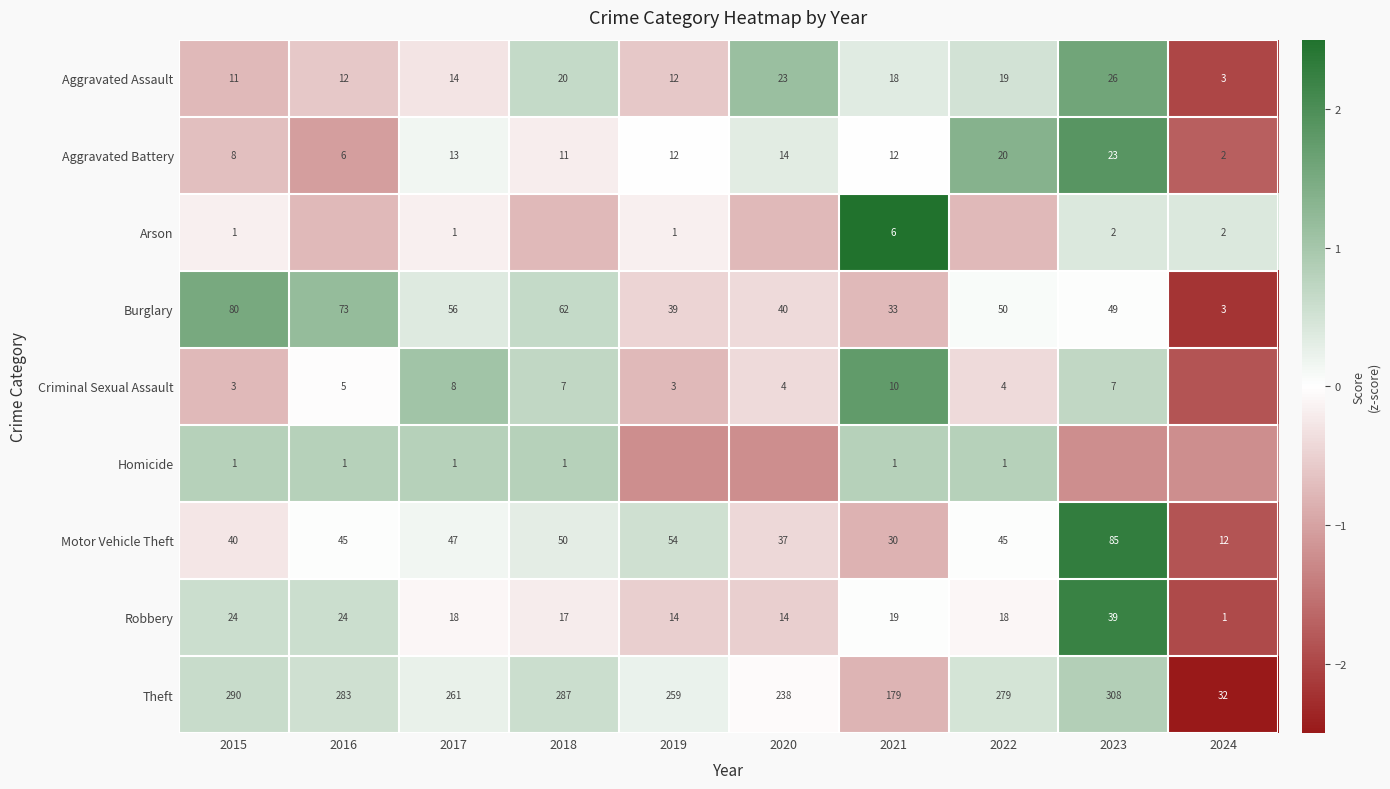

Between 2022 and 2015, which is larger?

2022